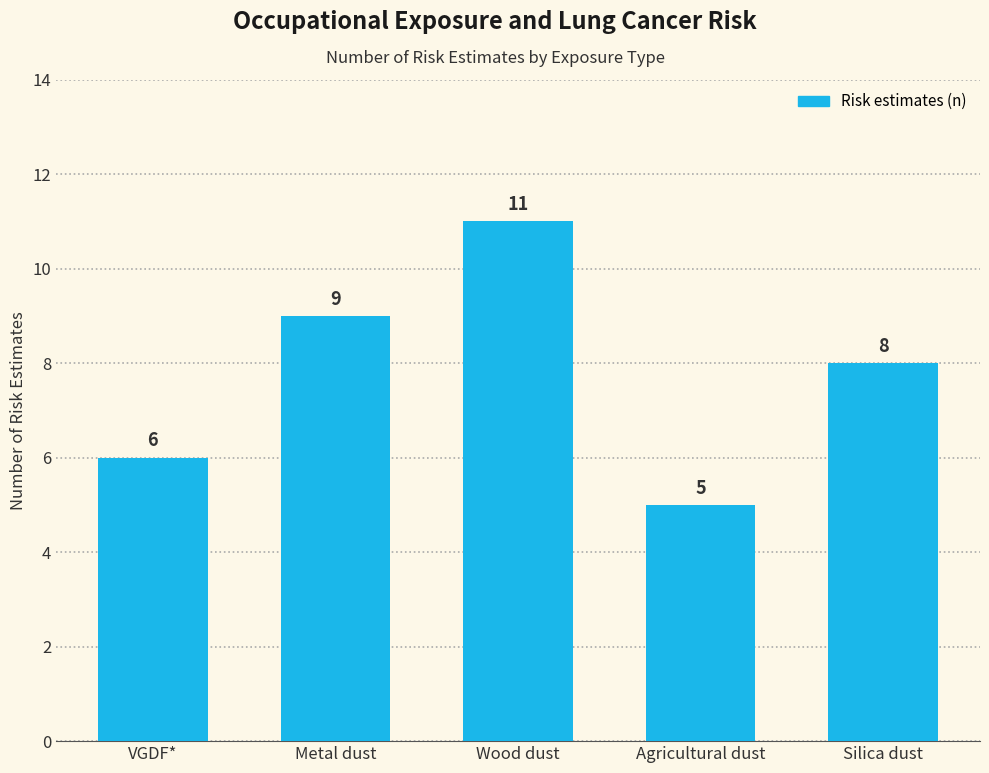

How many data points are less than 8?

2